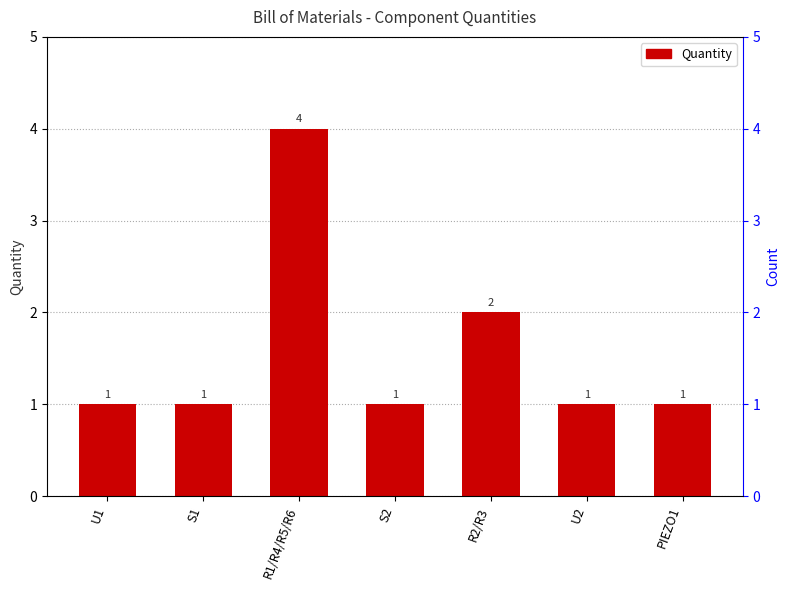

Are the bars grouped side by side (vs. stacked)?

No